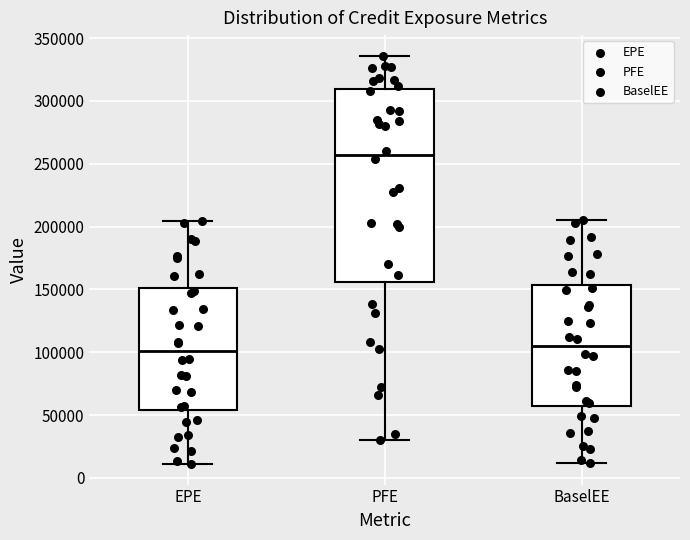

Which box is the tallest, from its lower edge to its upper edge?

PFE